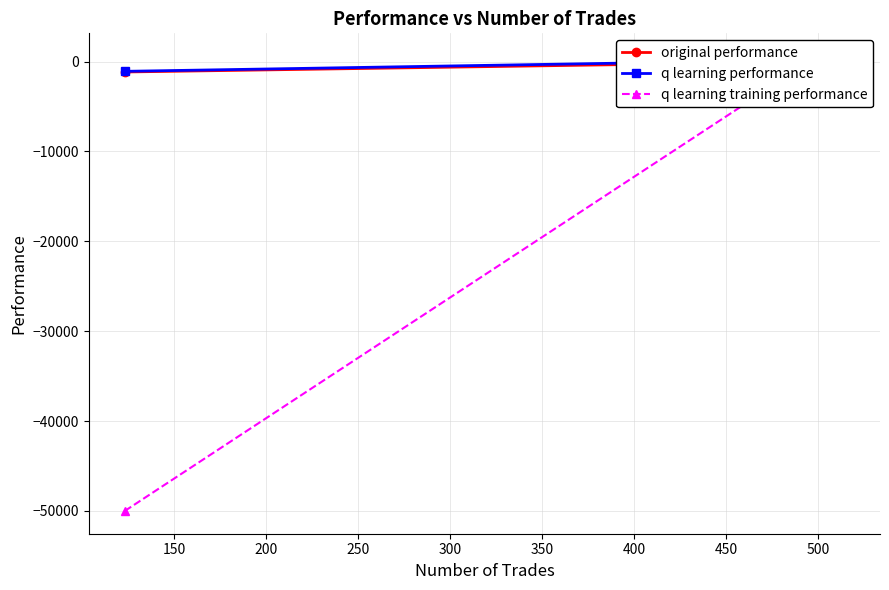

Which series changed the most between 200 and 250?

q learning training performance